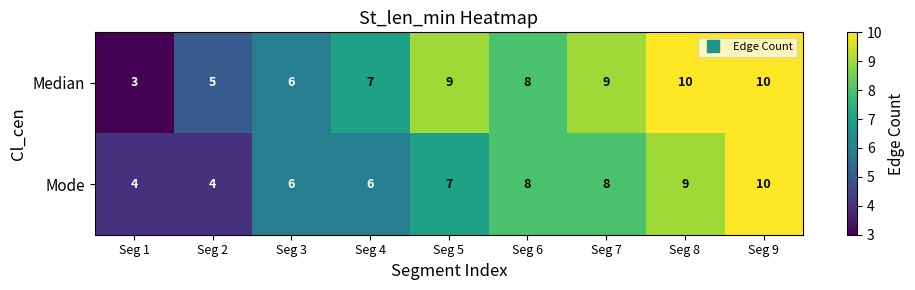

Which series changed the most between Seg 7 and Seg 9?

Mode